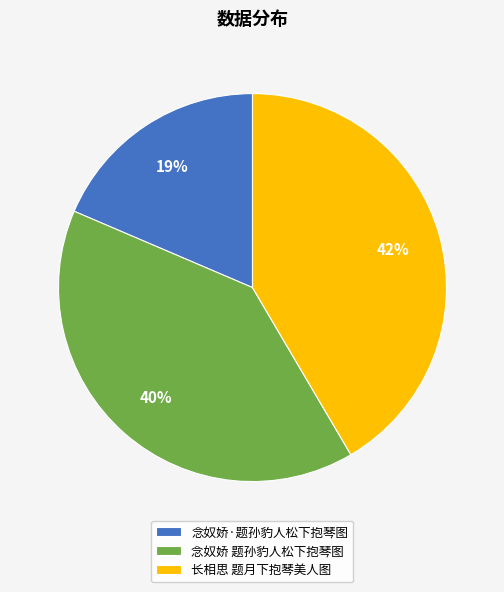

Do 念奴娇 题孙豹人松下抱琴图 and 长相思 题月下抱琴美人图 together represent more than half of the pie?

Yes